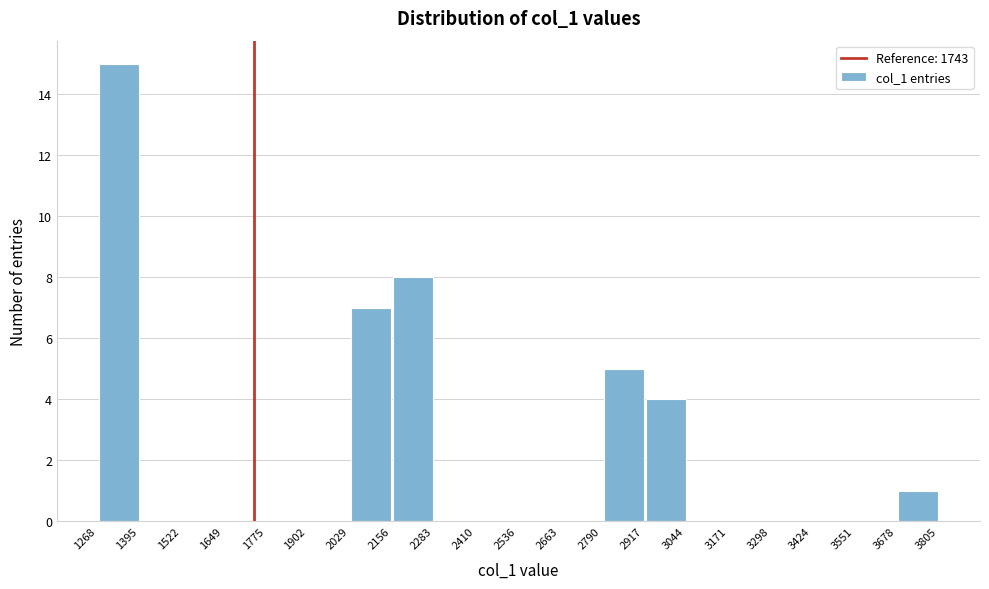

Reading left to right, list every bar in this chart as the range it spans on the x-axis followed by its height. Neither the bar edges nor the heights are printed on the chart, so give them approximately, as read against the axes.

1280 to 1400: 15
1400 to 1520: 0
1520 to 1660: 0
1660 to 1780: 0
1780 to 1900: 0
1900 to 2040: 0
2040 to 2160: 7
2160 to 2280: 8
2280 to 2420: 0
2420 to 2540: 0
2540 to 2660: 0
2660 to 2800: 0
2800 to 2920: 5
2920 to 3040: 4
3040 to 3180: 0
3180 to 3300: 0
3300 to 3440: 0
3440 to 3560: 0
3560 to 3680: 0
3680 to 3820: 1